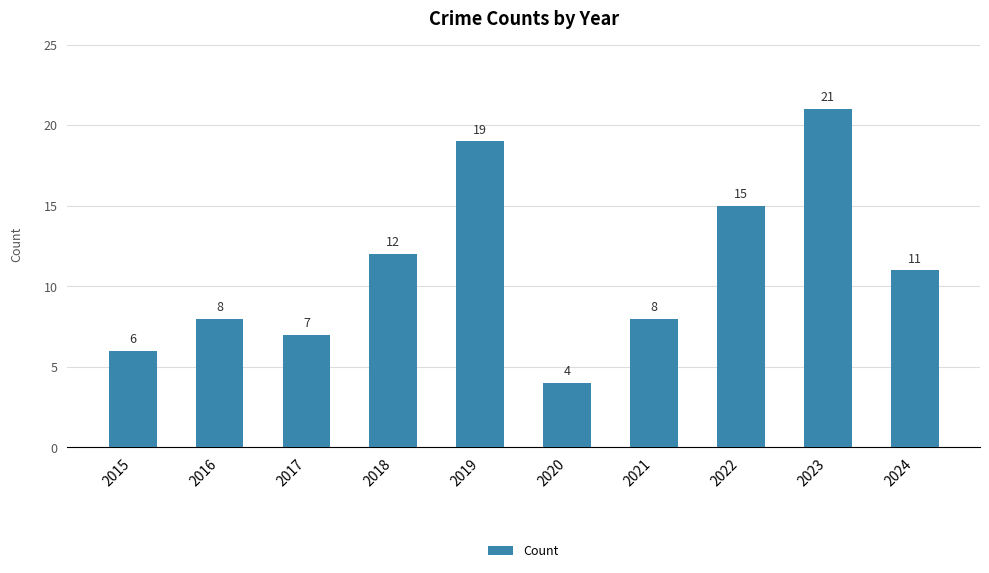

How many series are shown in this chart?

1